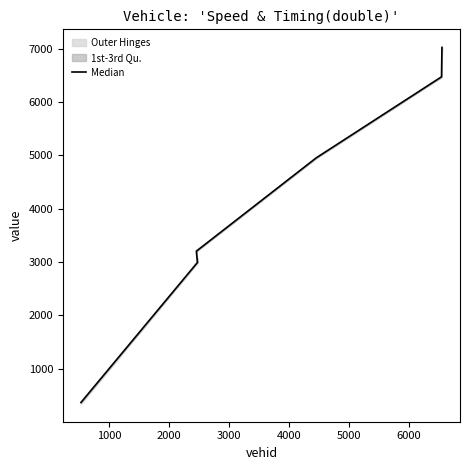

Does the chart display data point markers on the line(s)?

No